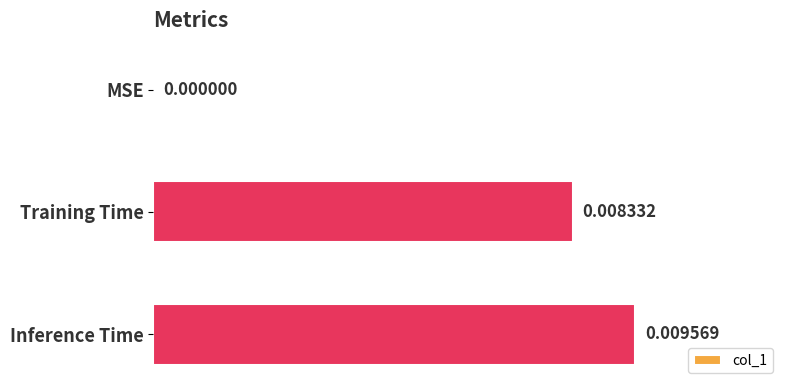

Which category has the highest value across all series?

Inference Time